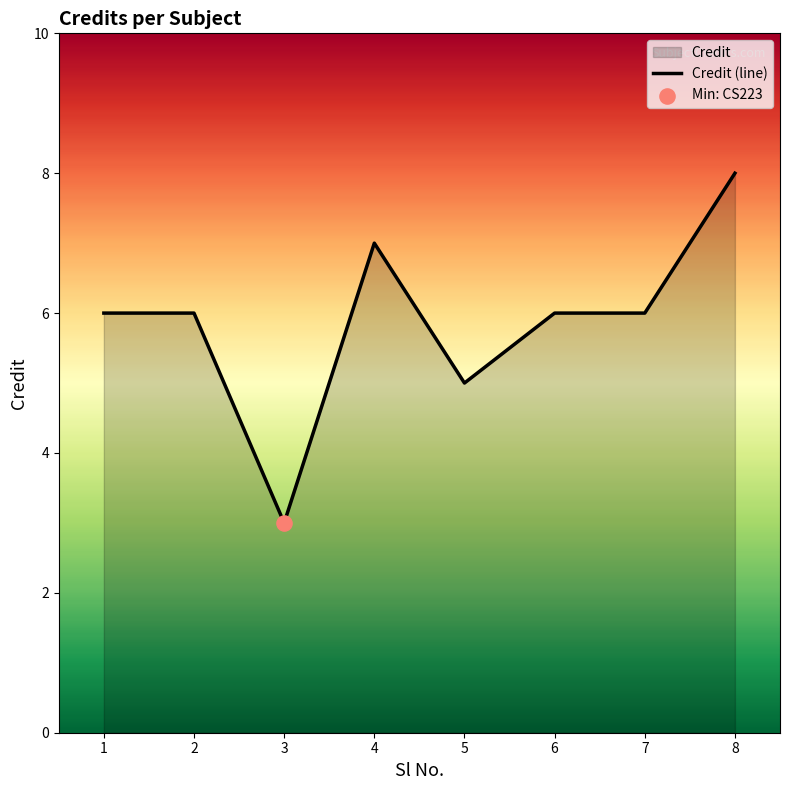

Approximately how many times larger is the value at 6 compared to 5?

1.2